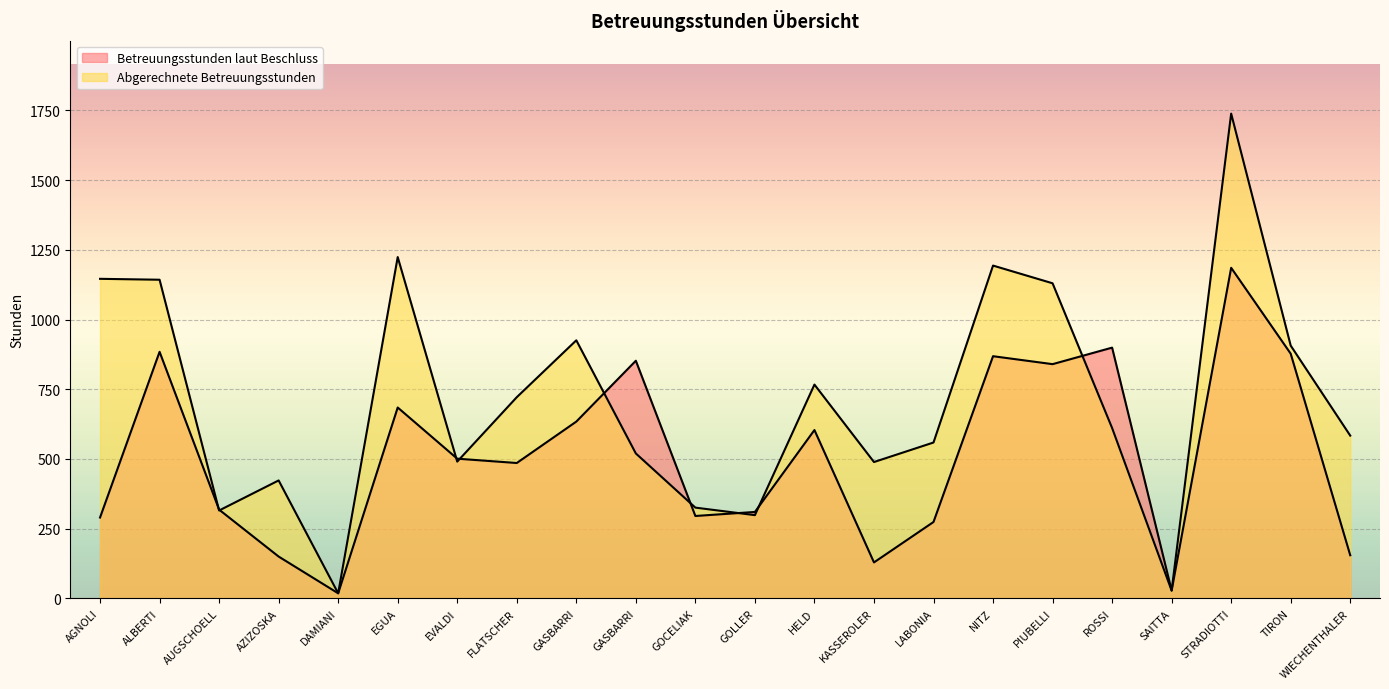

What are all the series names shown in the legend?

Betreuungsstunden laut Beschluss, Abgerechnete Betreuungsstunden